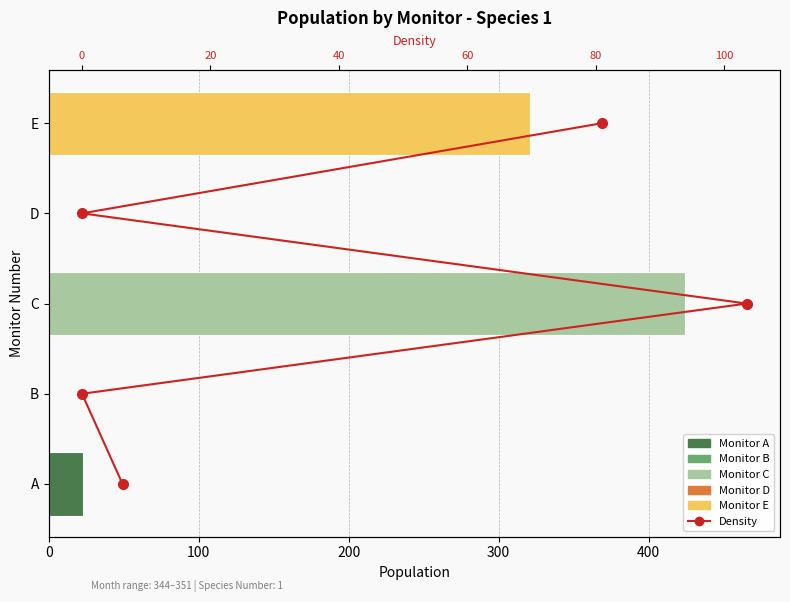

What is the difference between the values at 100 and 400?

3